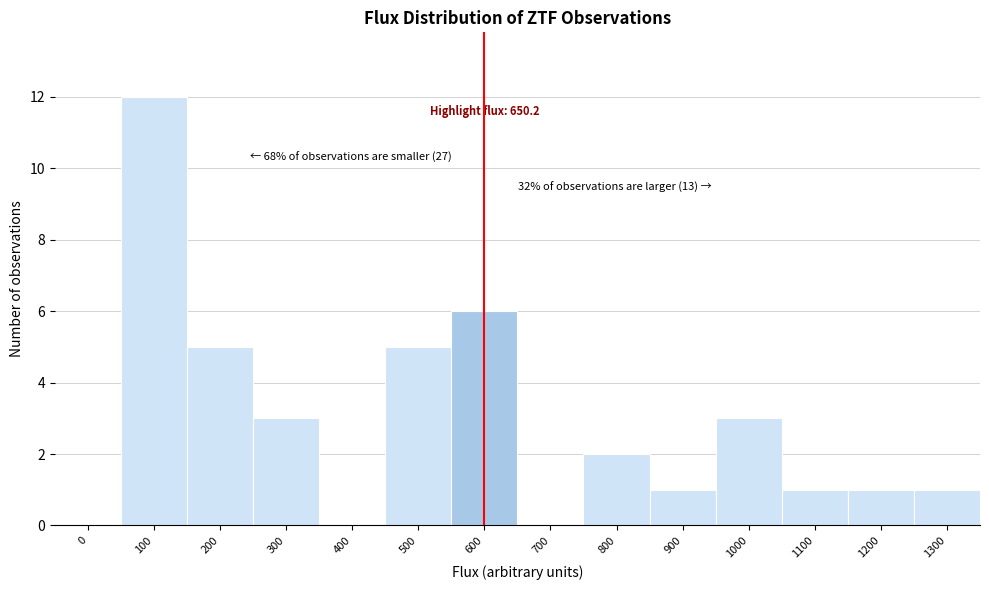

Reading right to left, what are all the values shown in this chart?

1300=1	1200=1	1100=1	1000=3	900=1	800=2	700=0	600=6	500=5	400=0	300=3	200=5	100=12	0=0